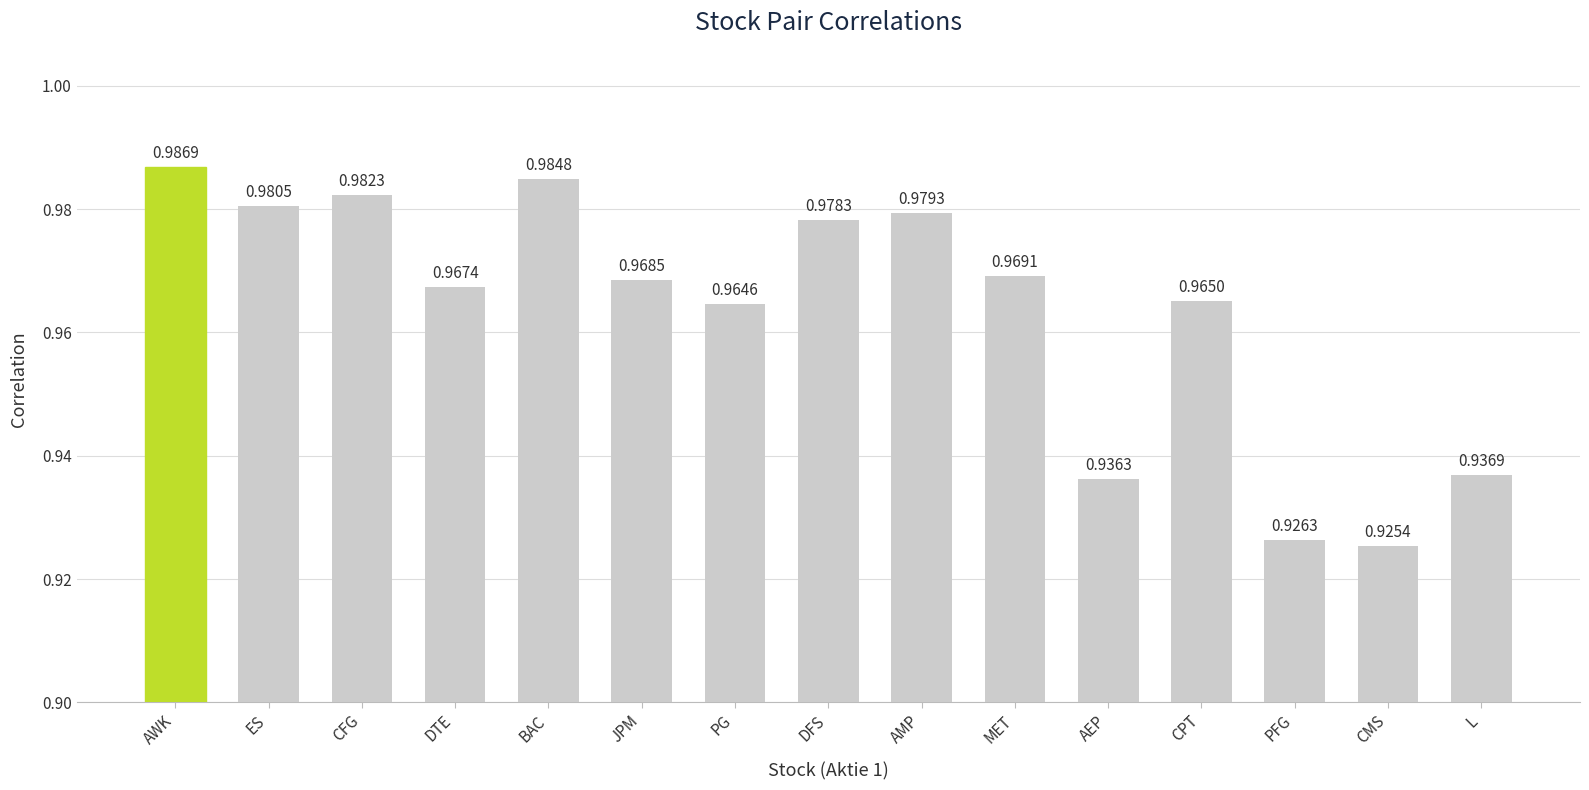

How many values are between 0 and 1?

15